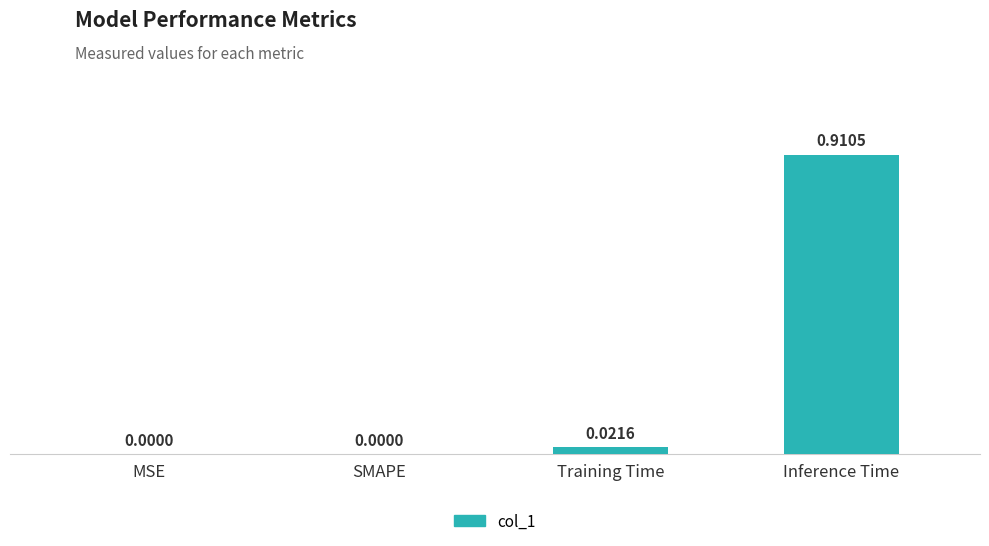

Which category has the highest value across all series?

Inference Time